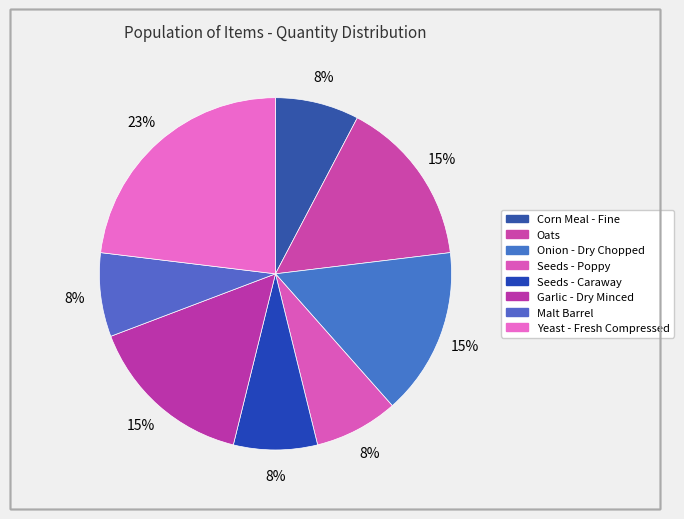

What percentage is the Onion - Dry Chopped slice, to the nearest percent?

15%